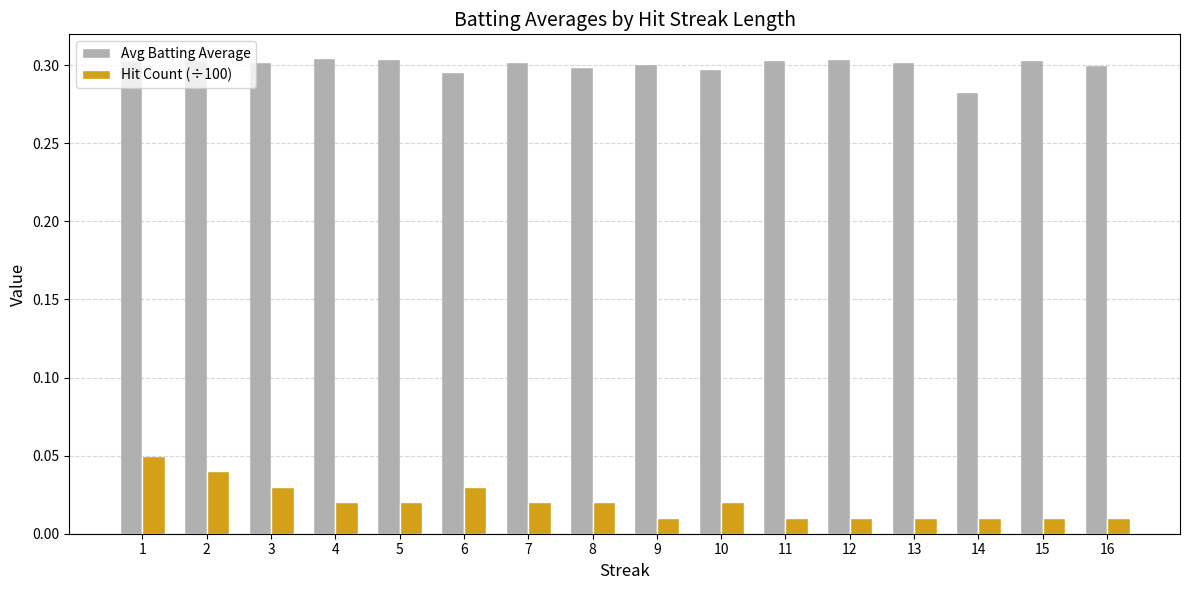

Which category has the lowest value in the Avg Batting Average series?

14